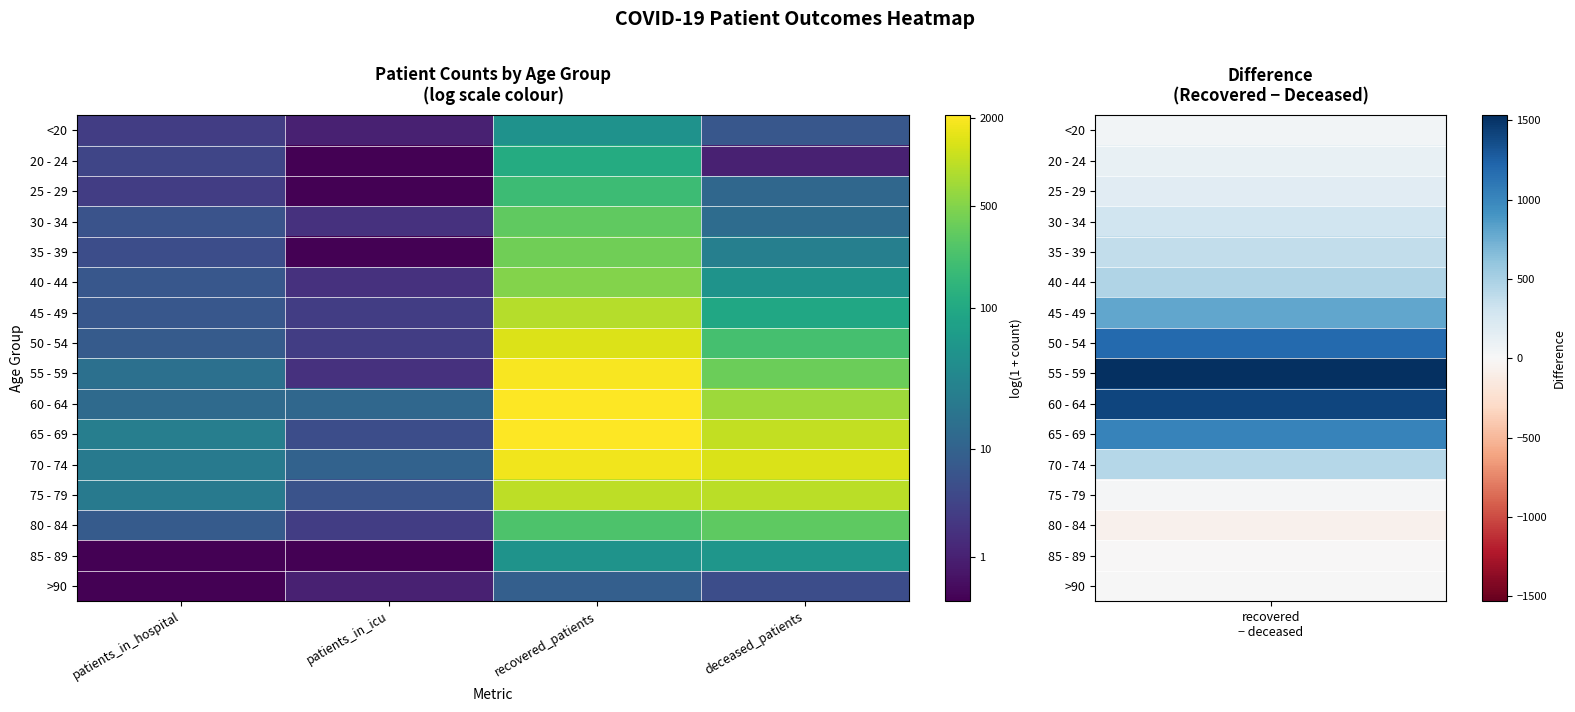

Rank the series by their maximum value, from highest to lowest.

60 - 64, 65 - 69, 55 - 59, 70 - 74, 50 - 54, 75 - 79, 45 - 49, 40 - 44, 35 - 39, 30 - 34, 80 - 84, 25 - 29, 20 - 24, 85 - 89, <20, >90